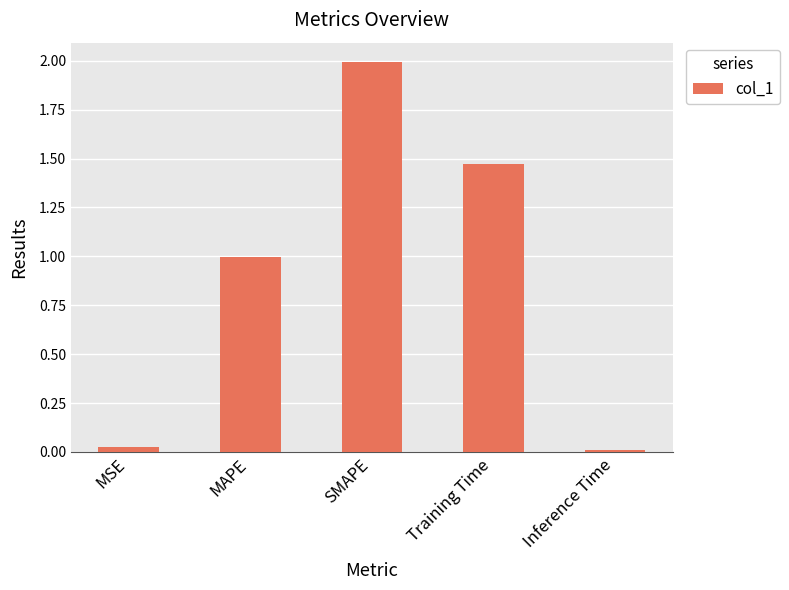

Which category has the highest value across all series?

SMAPE